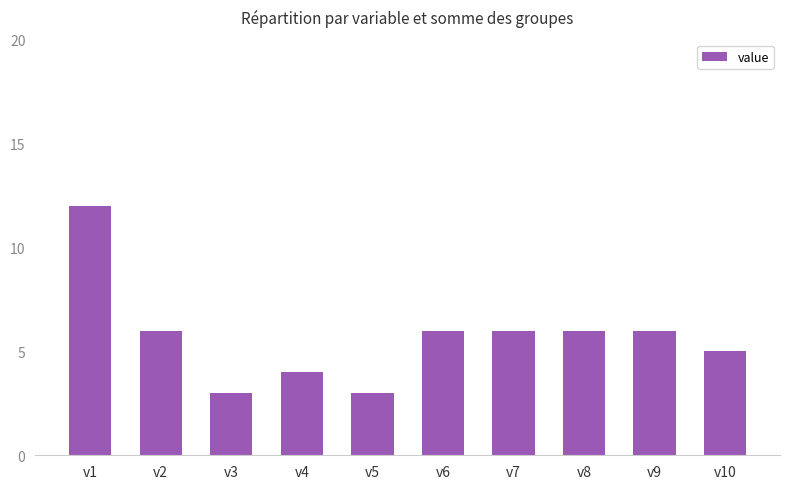

What is the difference between the maximum and minimum values?

9